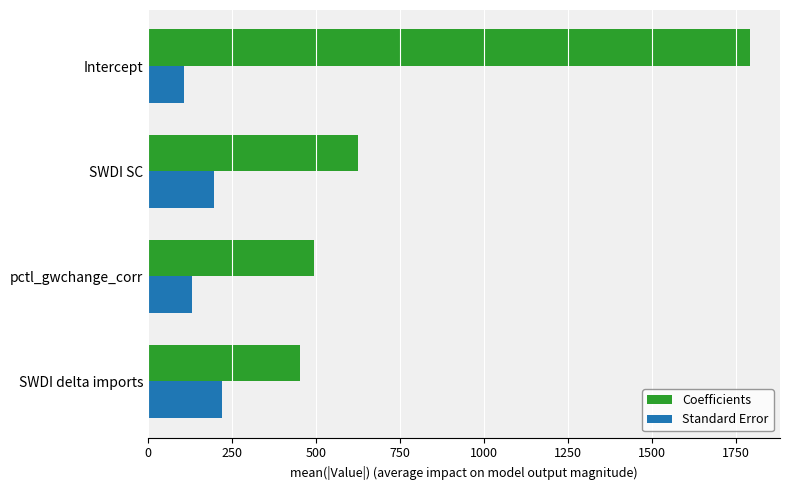

Which label corresponds to the largest value in the chart?

Intercept